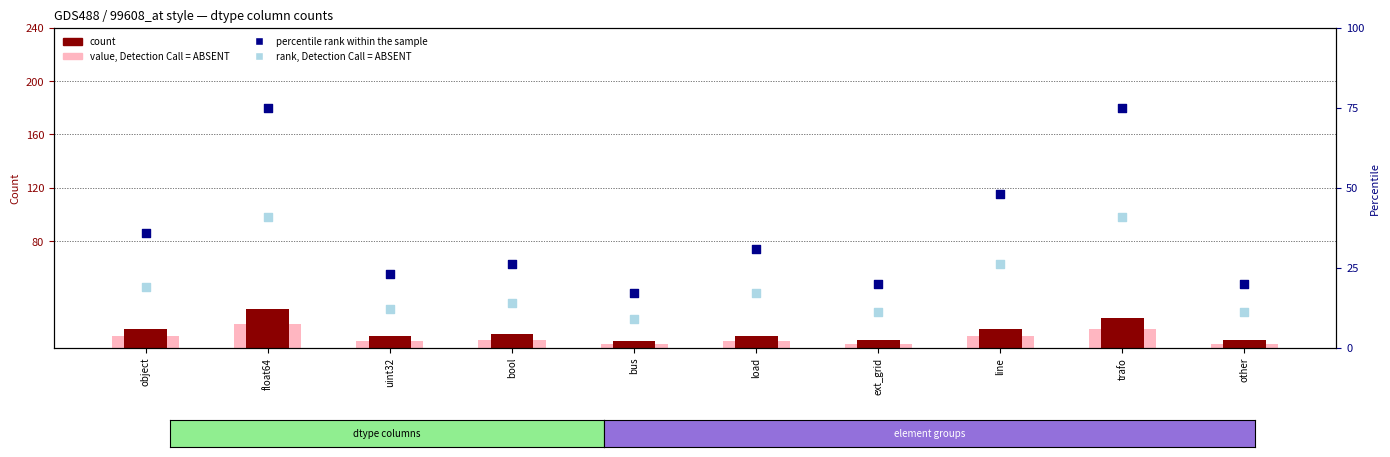

What is the total value across all series at uint32?

49